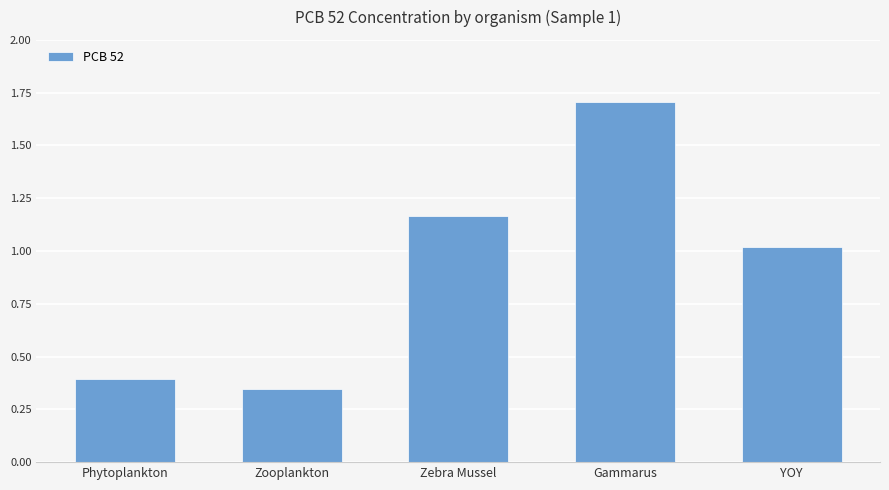

What is the difference between the values at Phytoplankton and Gammarus?

1.3